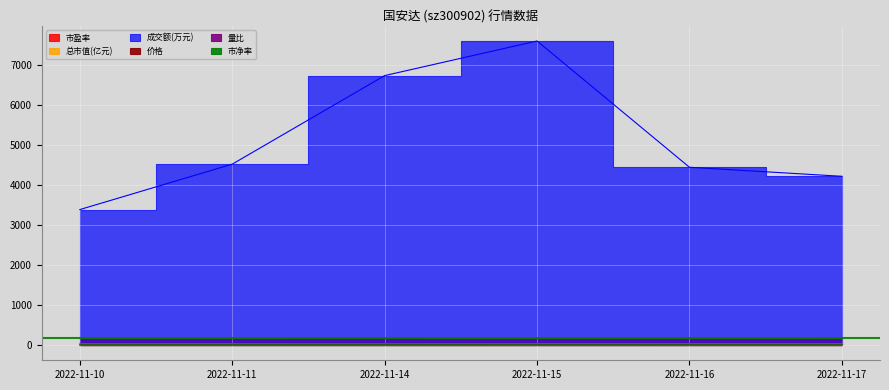

What is the greatest value displayed?

7592.0